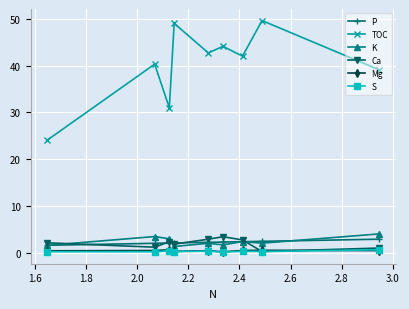

What is the value of the TOC point at the 3rd from the left?

31.0